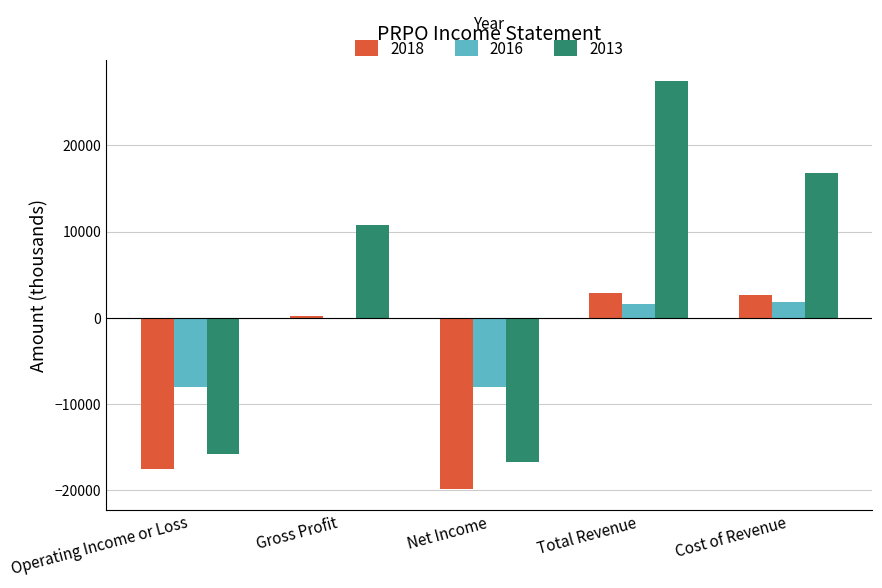

Rank the categories by 2013 value from lowest to highest.

Net Income, Operating Income or Loss, Gross Profit, Cost of Revenue, Total Revenue